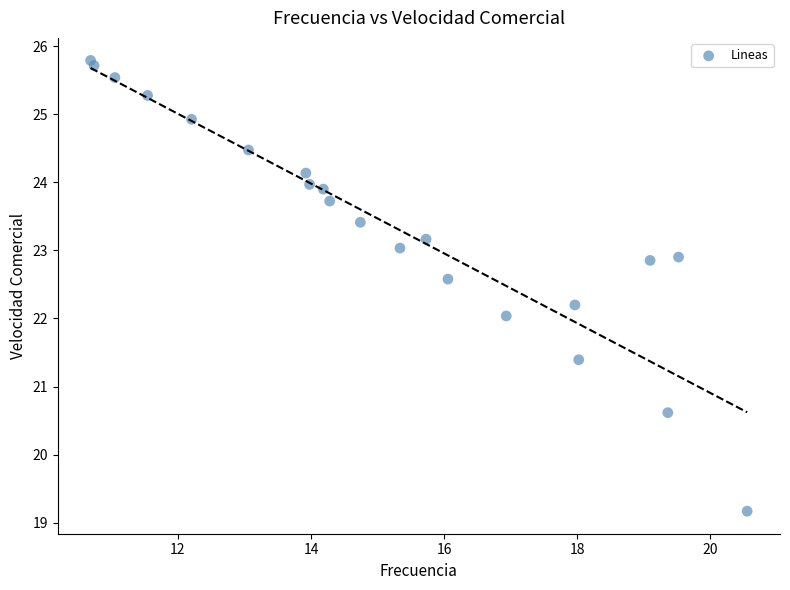

What is the range of X values (max minus min)?

9.9